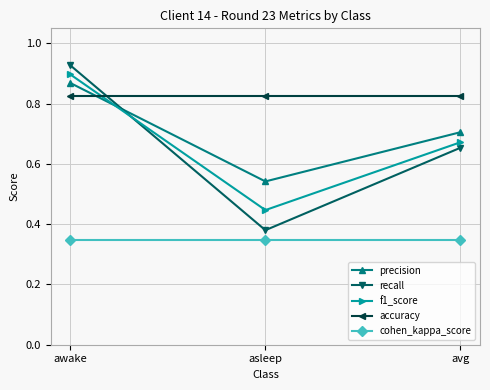

What position from the left is asleep?

2